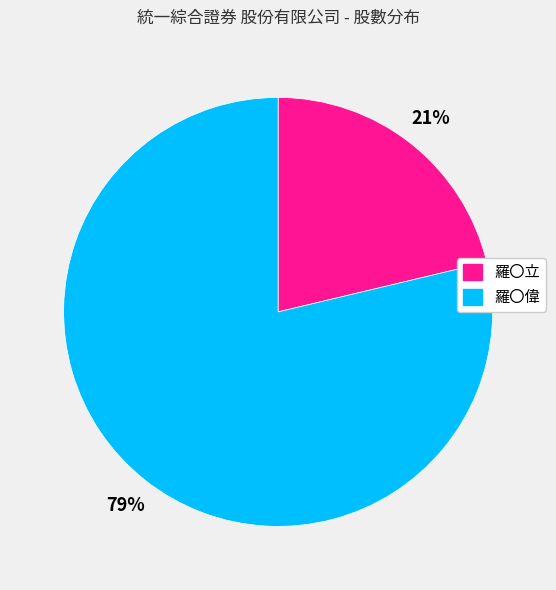

What is the largest slice in the pie chart?

羅〇偉